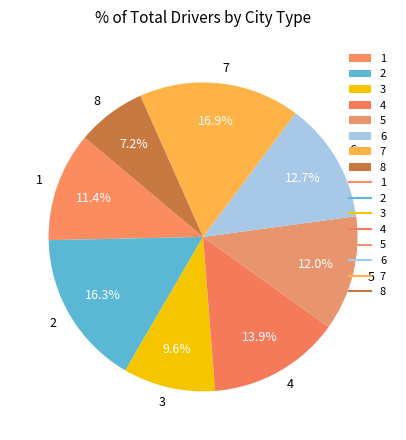

What is the largest slice in the pie chart?

7